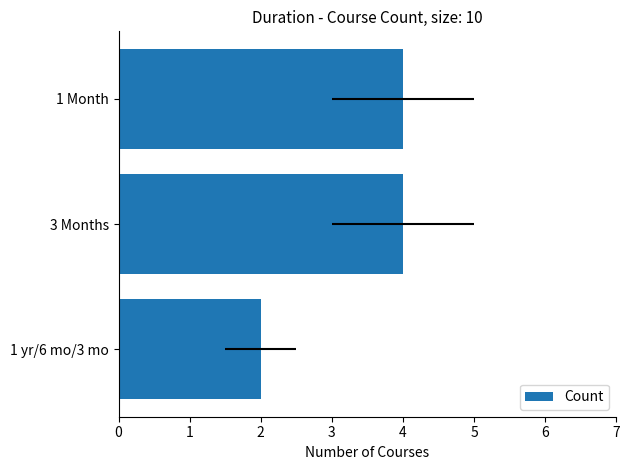

Does the chart contain any negative values?

No